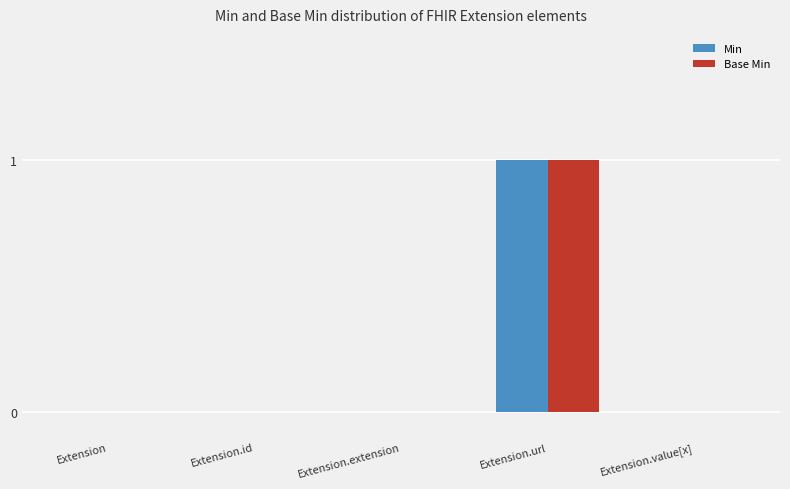

How many data points does each series have?

5